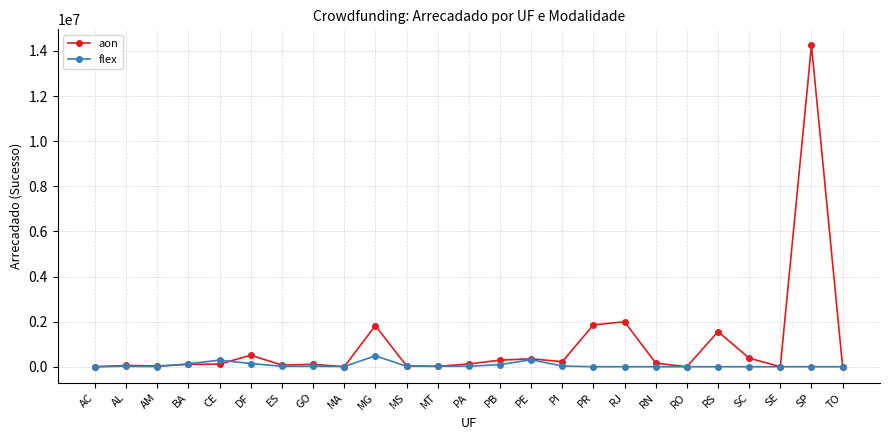

Which category has the highest value across all series?

SP